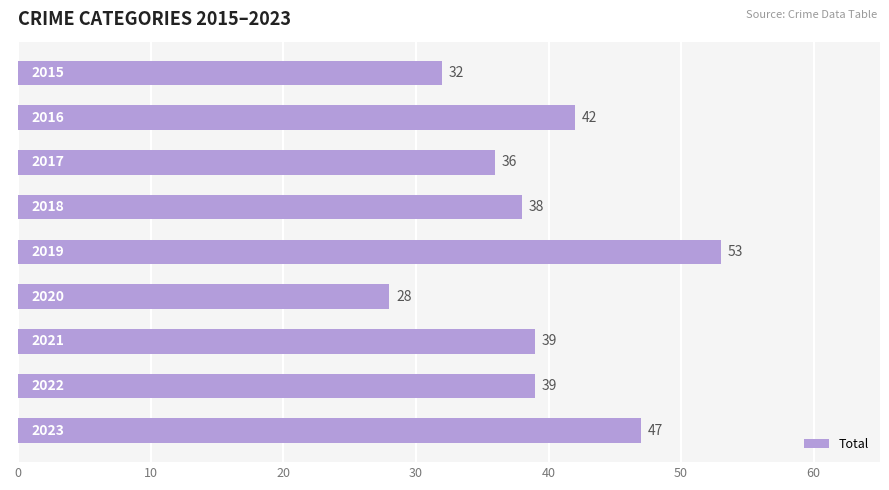

What is the difference between the second highest and minimum values?

19